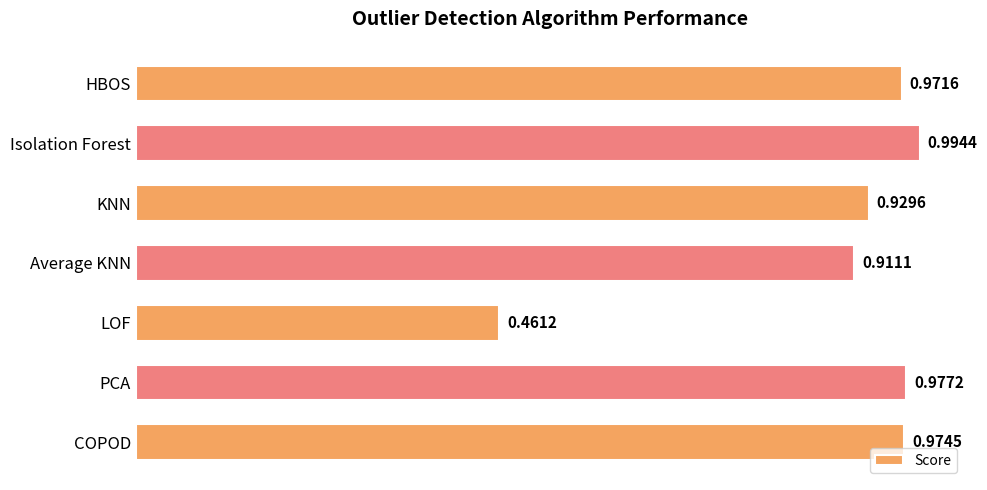

Are the bars horizontal?

Yes